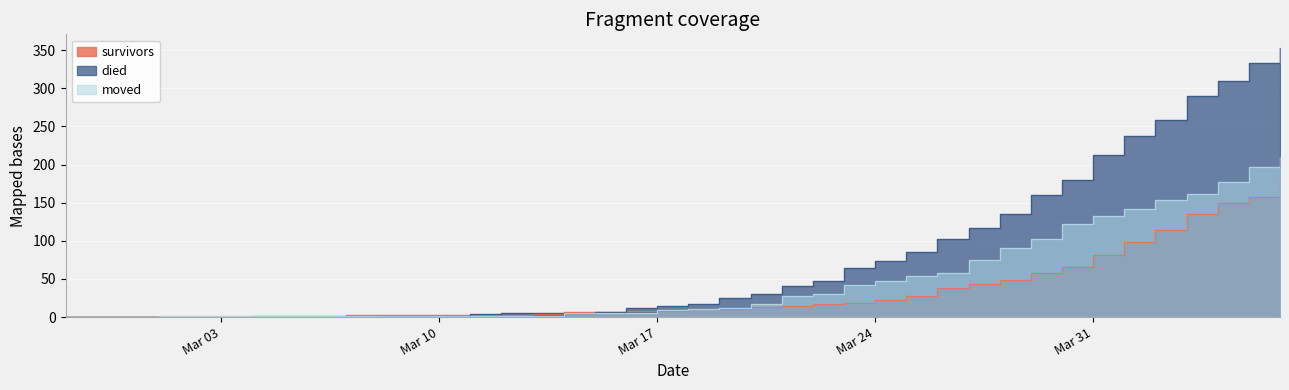

How many lines are shown in the chart?

3